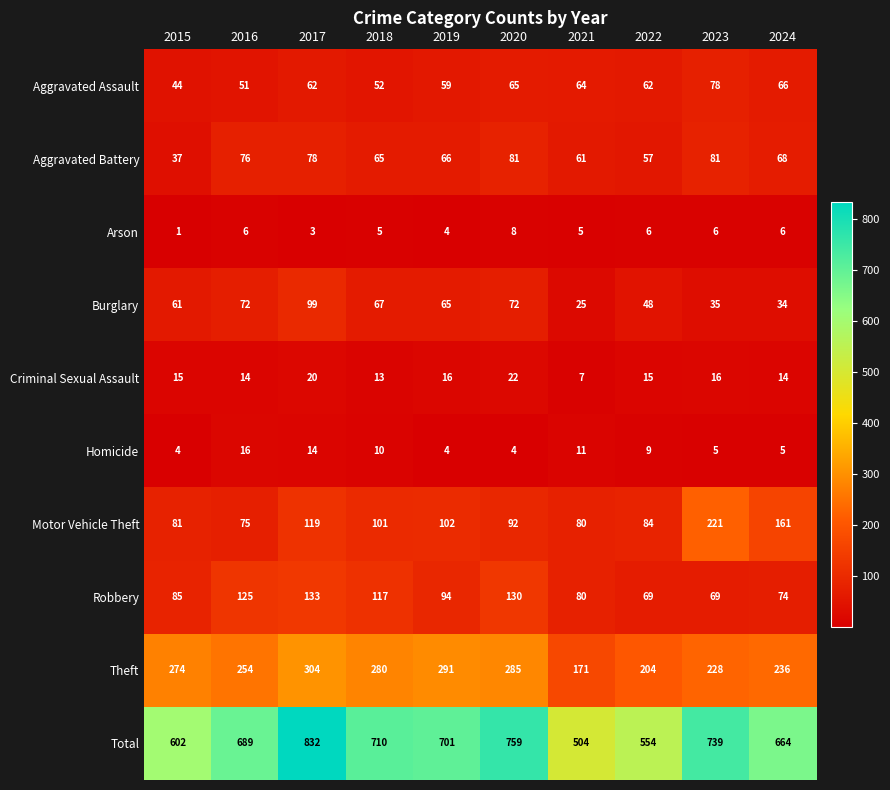

Which series has the largest total across all categories?

Total